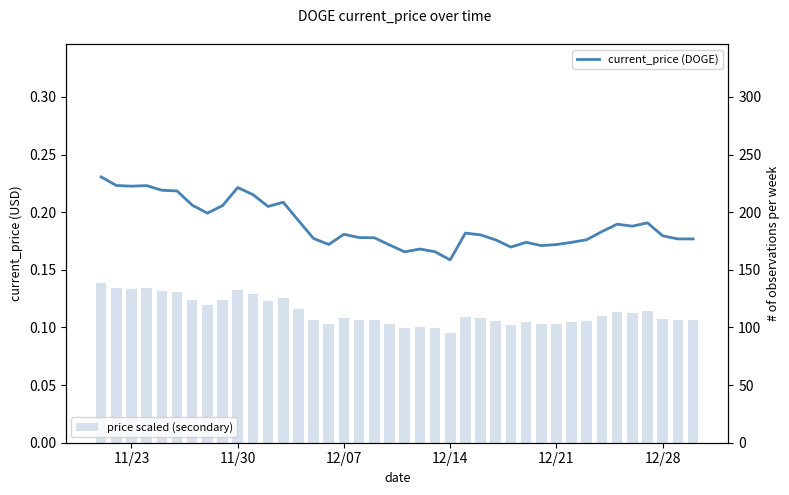

The current_price (DOGE) series shows 0.4 at 12/14. True or false?

False